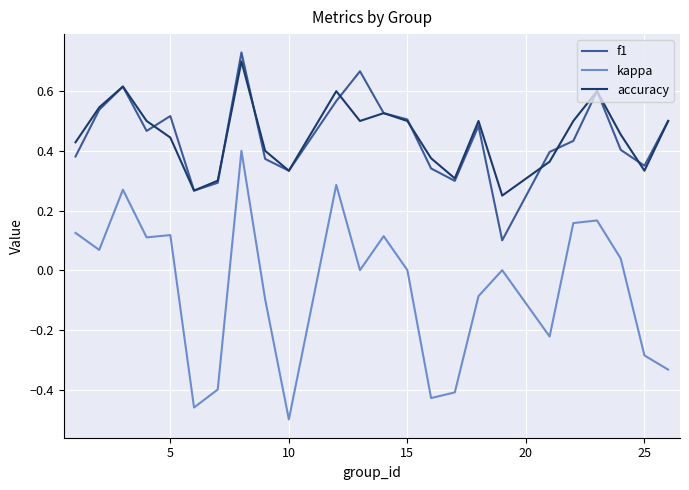

List the series in order of their peak value, highest first.

f1, accuracy, kappa